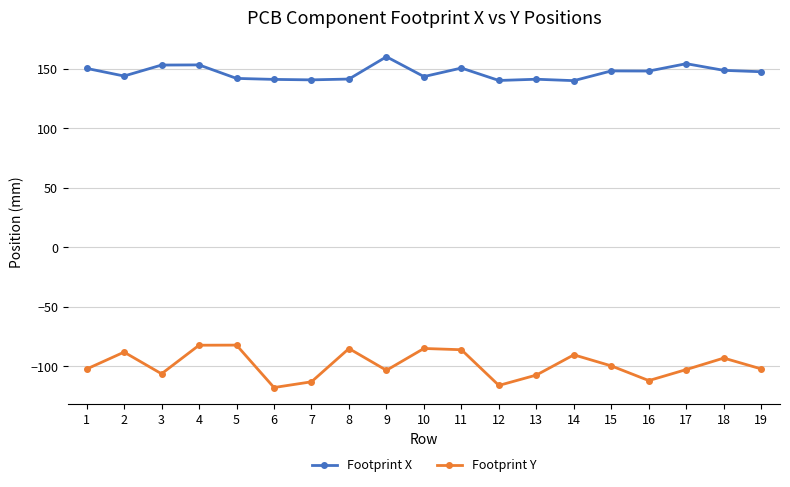

What is the spread (max minus min) of values at 1?

252.6